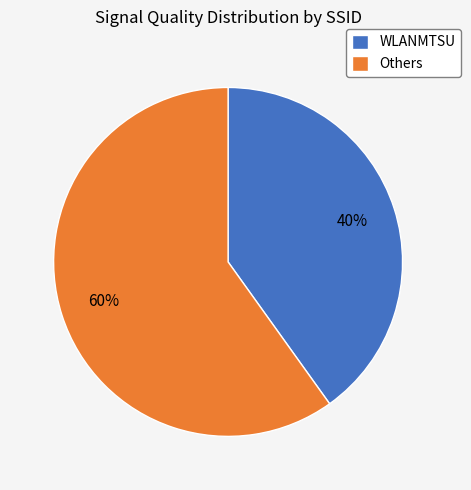

To the nearest percent, what is the difference between the largest and smallest slice percentages?

20%